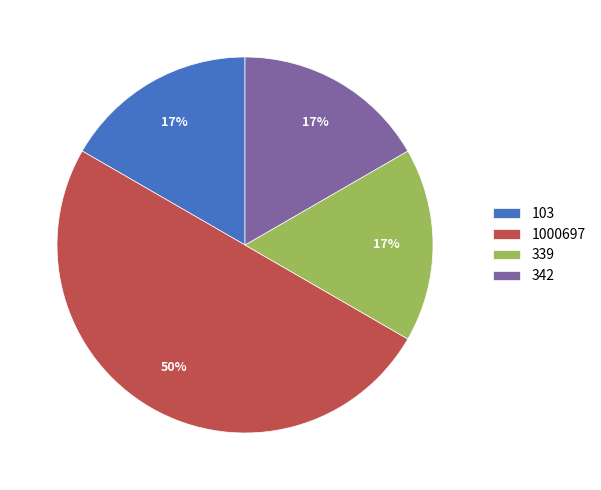

Count the number of slices in the pie.

4